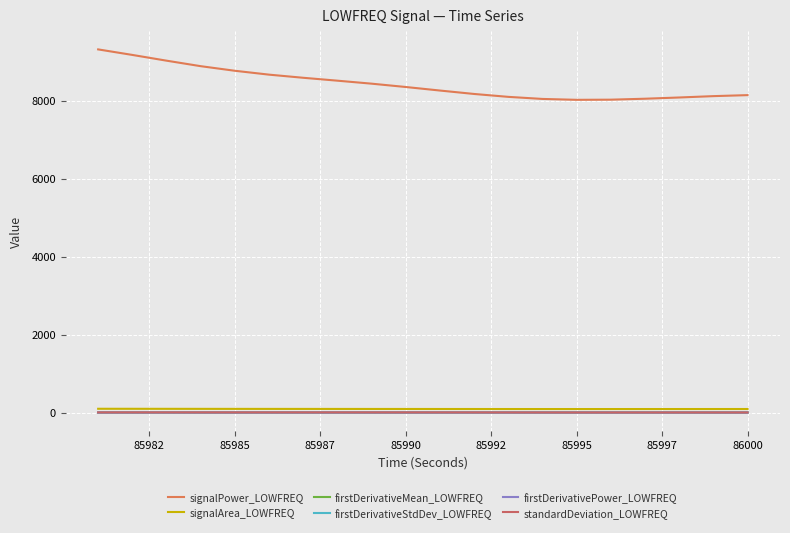

Does the chart have visible grid lines?

Yes